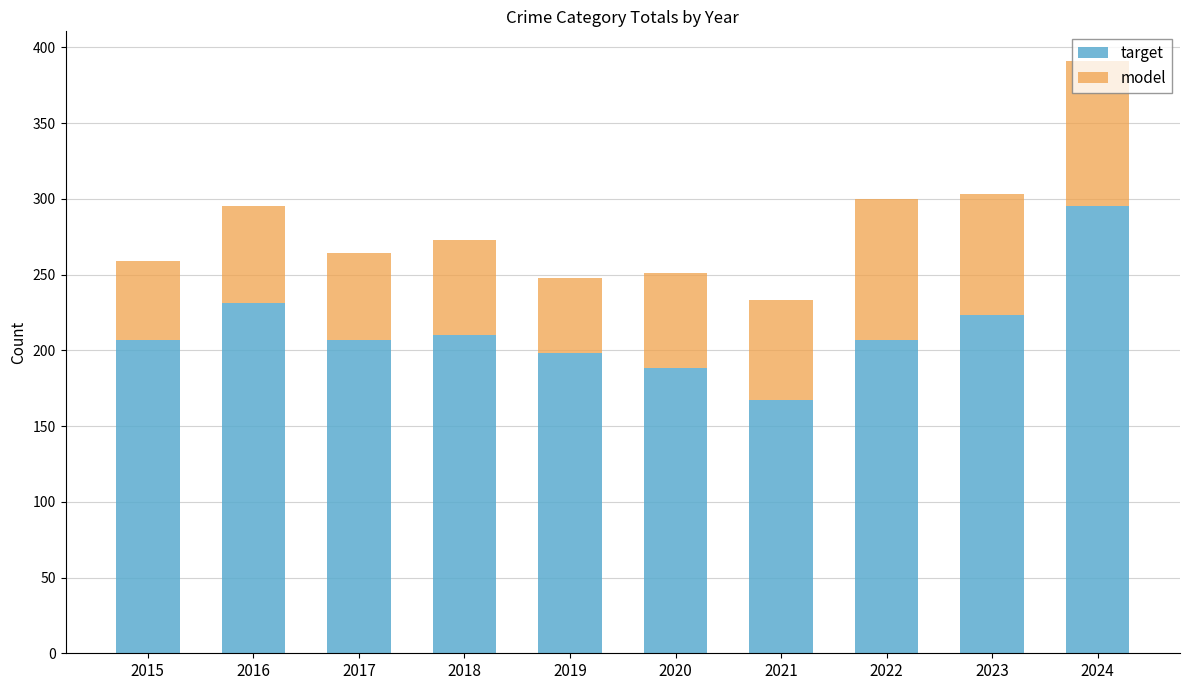

What is the sum of all target values?

2133